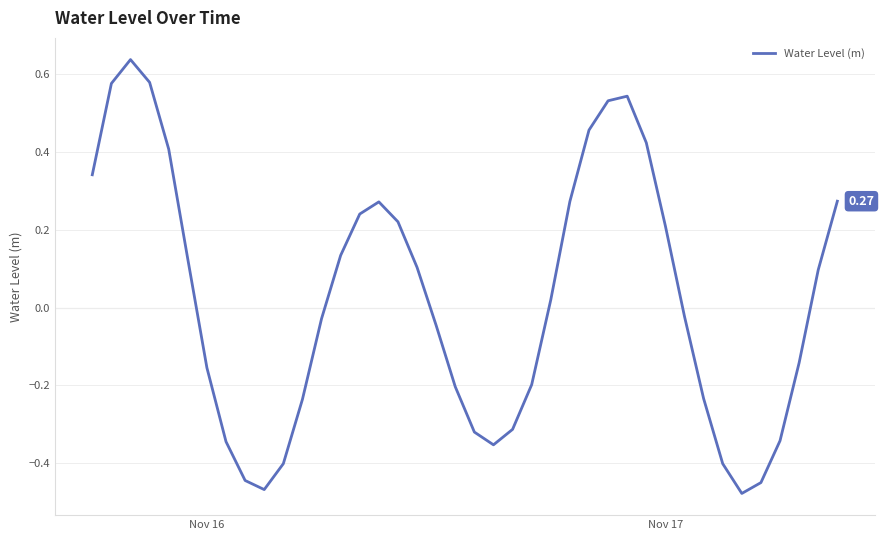

What is the difference between the maximum and minimum values?

1.1